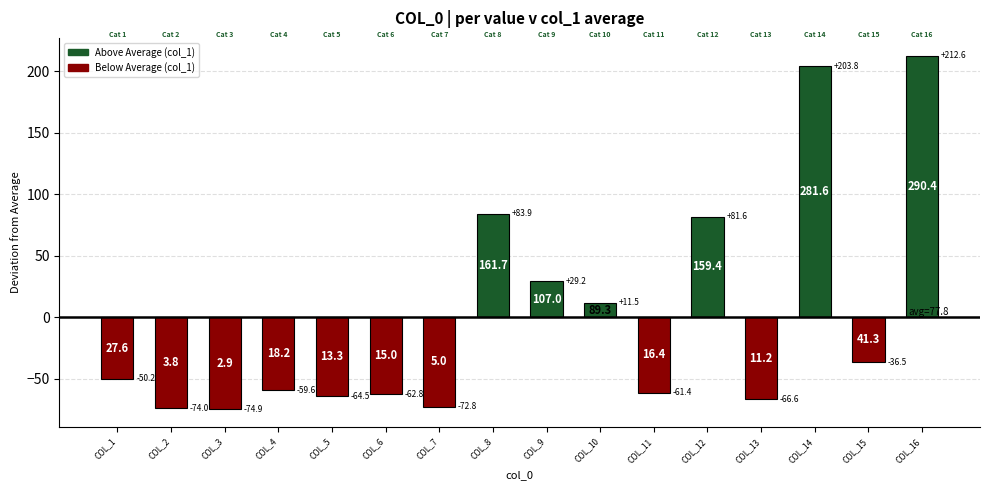

What is the difference between the values at 4 and 10?

71.1